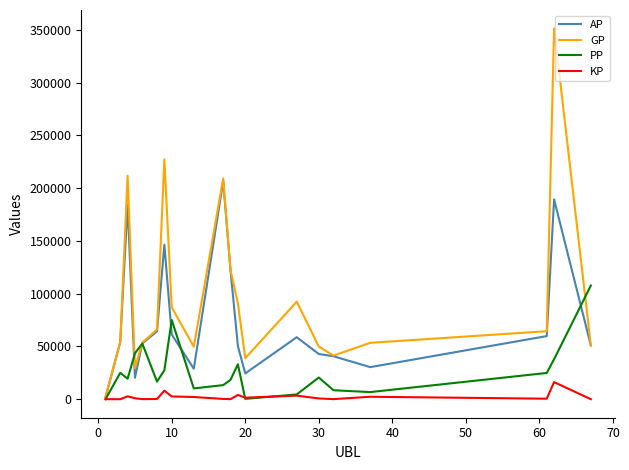

Which series has the largest total across all categories?

GP